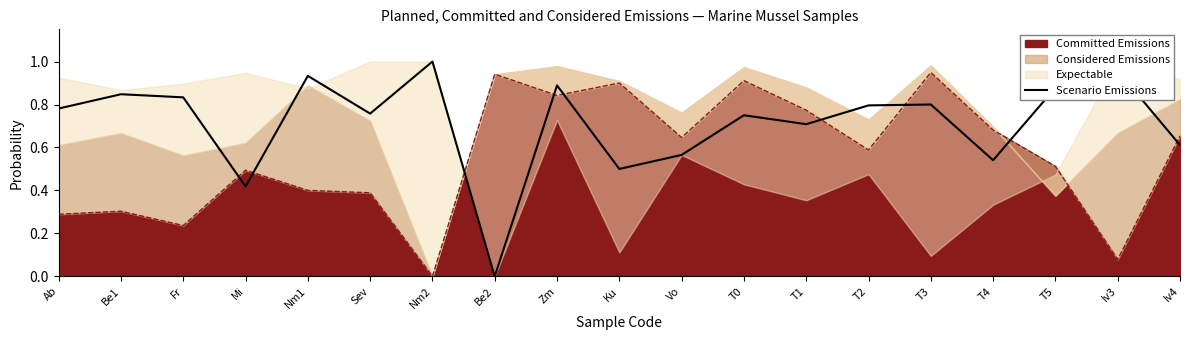

The value at T1 is 0.7. True or false?

True